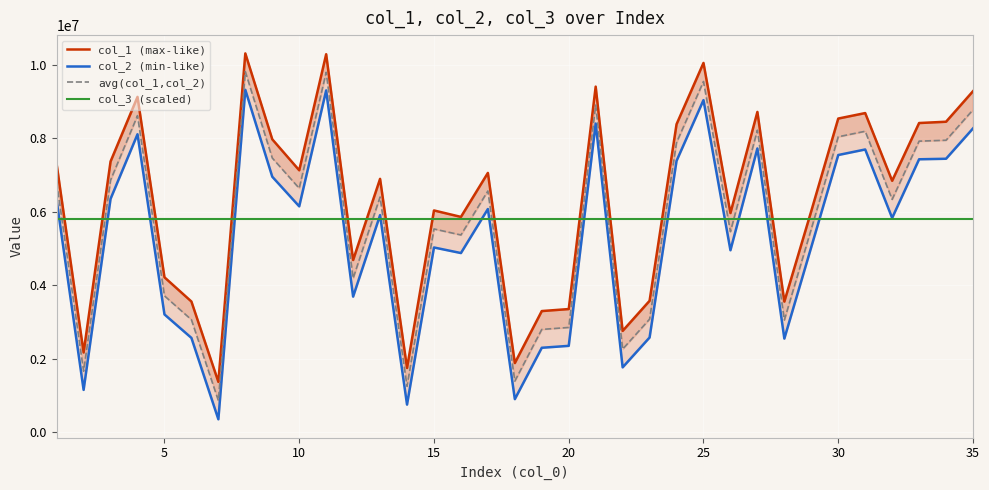

What is the difference between the maximum and minimum values in the avg(col_1,col_2) series?

8954674.5